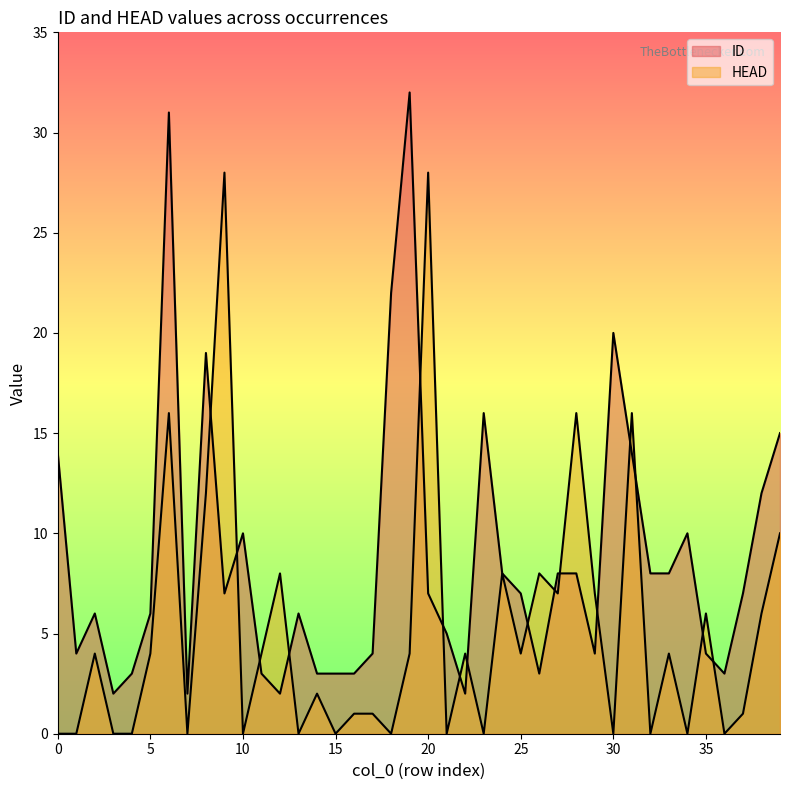

What is the approximate value of ID at 11, to the nearest 5?

5